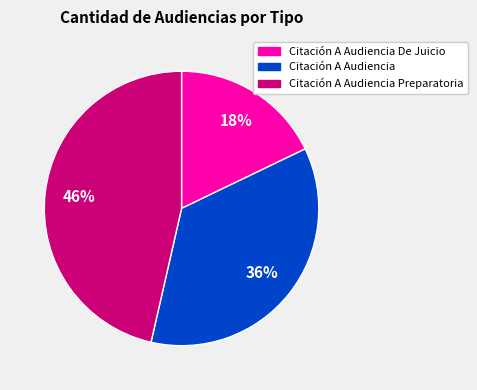

Does any single category account for the majority?

No